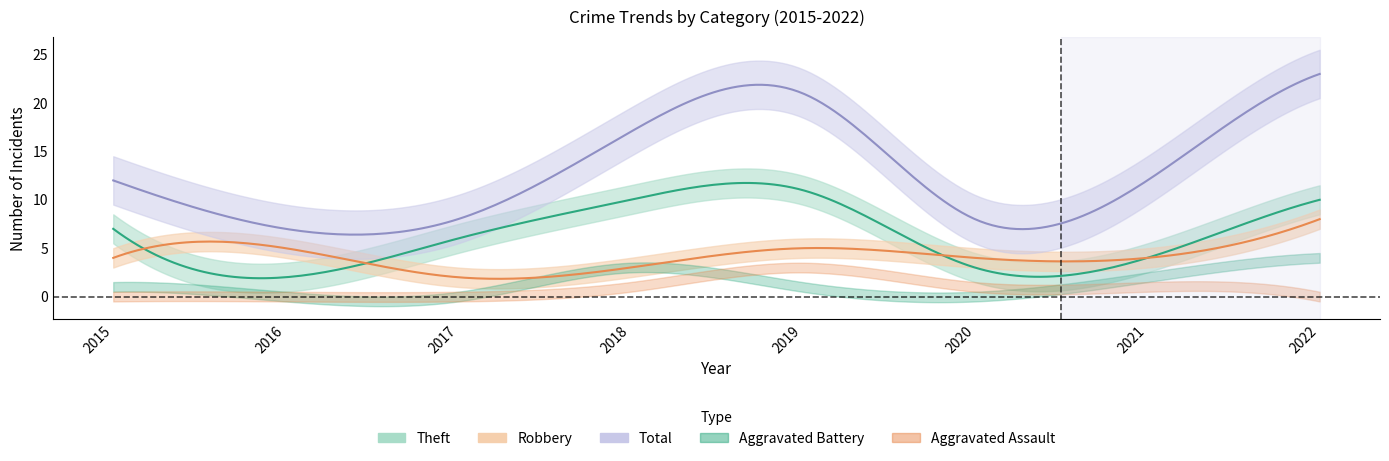

Reading right to left, list all the values displayed in this chart.

Robbery: 2022=8	2021=4	2020=4	2019=5	2018=3	2017=2	2016=5	2015=4
Theft: 2022=10	2021=4	2020=3	2019=11	2018=10	2017=6	2016=2	2015=7
Aggravated Battery: 2022=4	2021=2	2020=0	2019=1	2018=3	2017=0	2016=0	2015=1
Aggravated Assault: 2022=0	2021=1	2020=1	2019=3	2018=1	2017=0	2016=0	2015=0
Total: 2022=23	2021=12	2020=8	2019=21	2018=17	2017=8	2016=7	2015=12